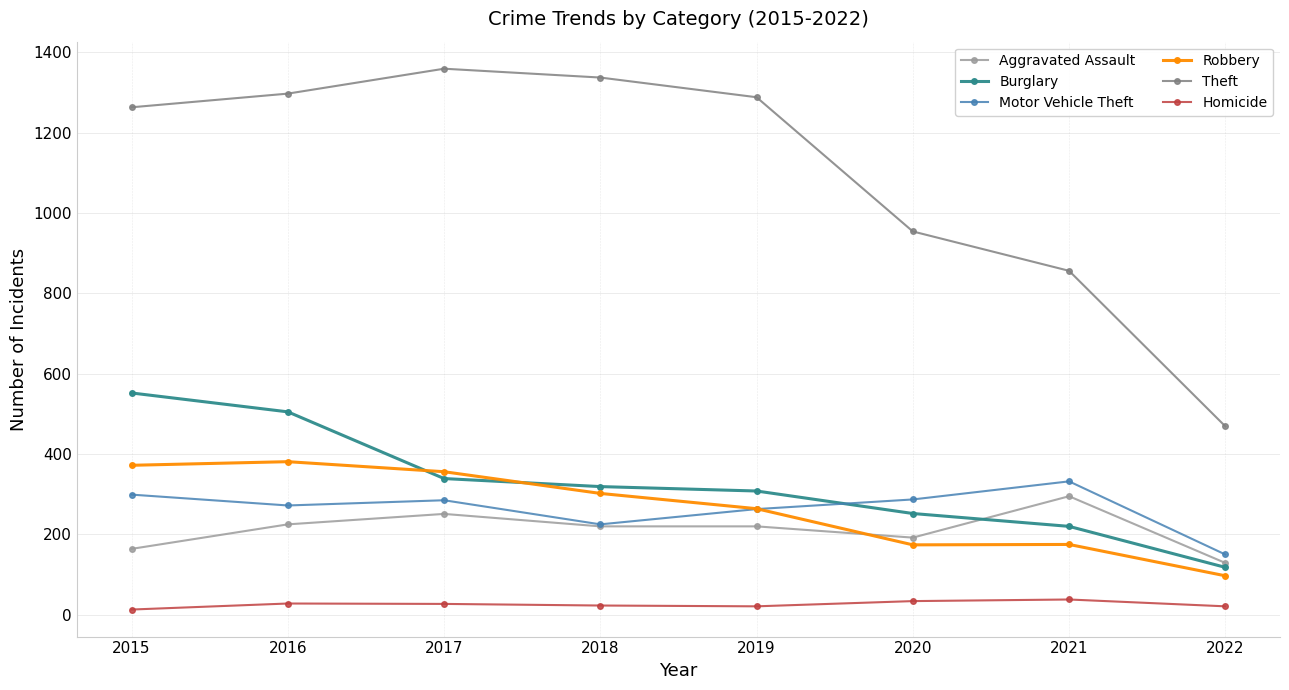

What is the sum of the Motor Vehicle Theft values at 2021 and 2019?

595